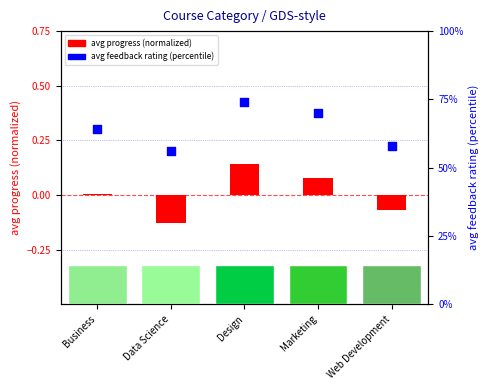

Which series has the largest Y range (max minus min)?

avg feedback rating (percentile)